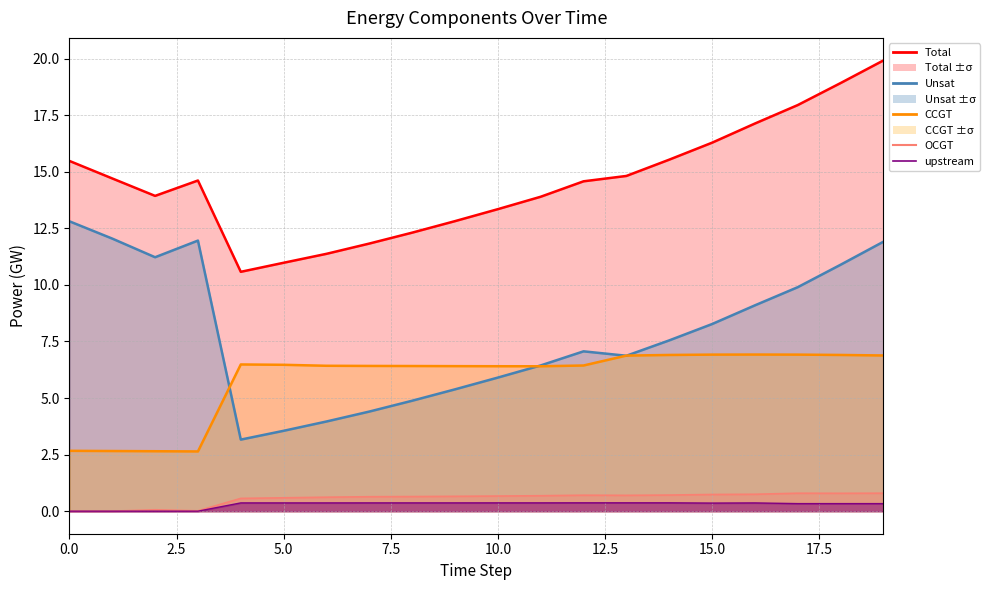

What is the average value of the OCGT line series?

0.6